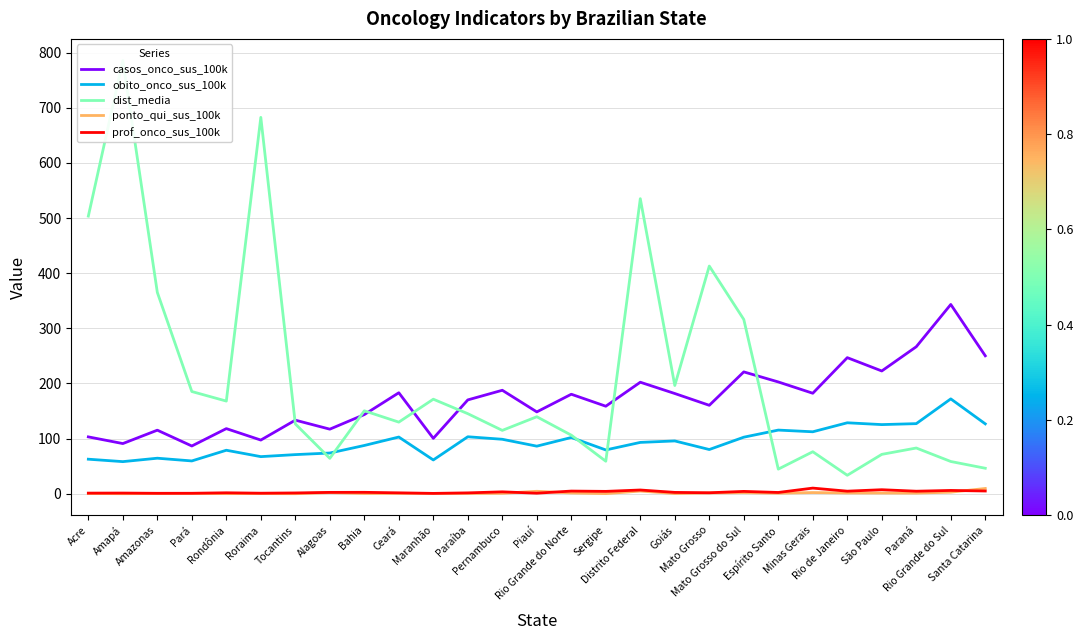

In obito_onco_sus_100k, how many points are higher than both neighbors (excluding endpoints)?

9